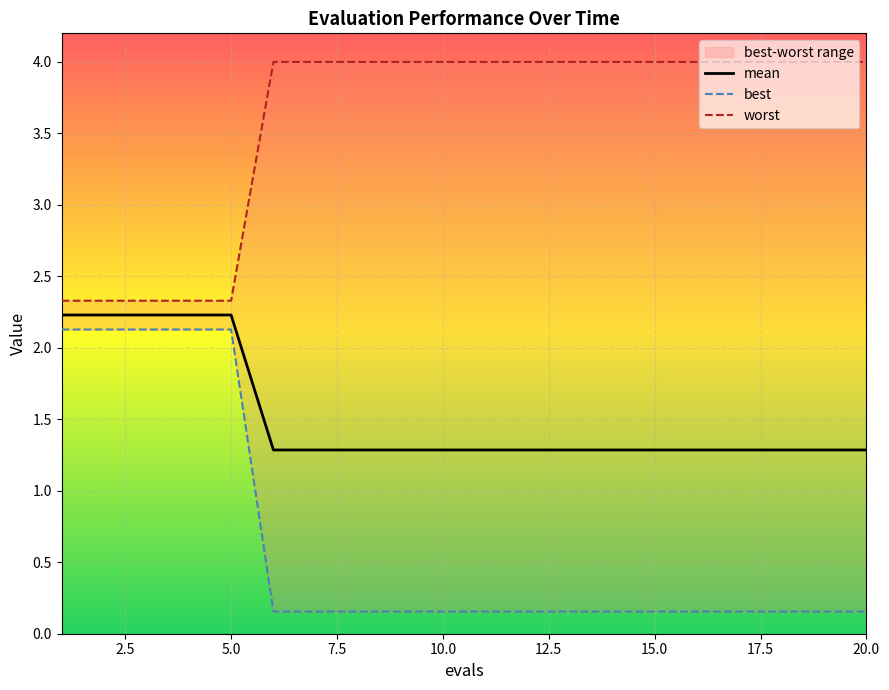

What is the difference between the best values at 4 and 20?

2.0